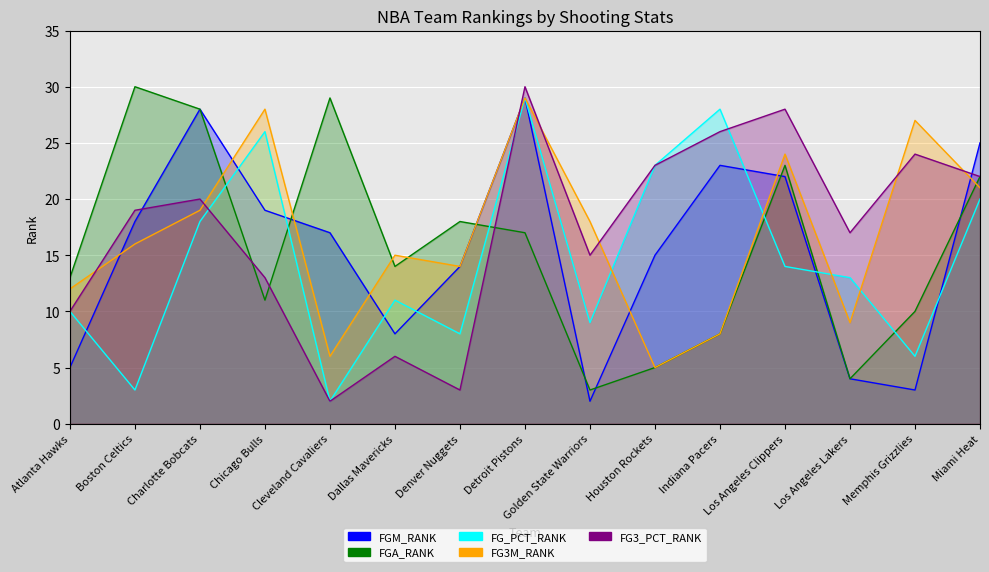

What is the approximate value of FG3_PCT_RANK at Miami Heat?

22